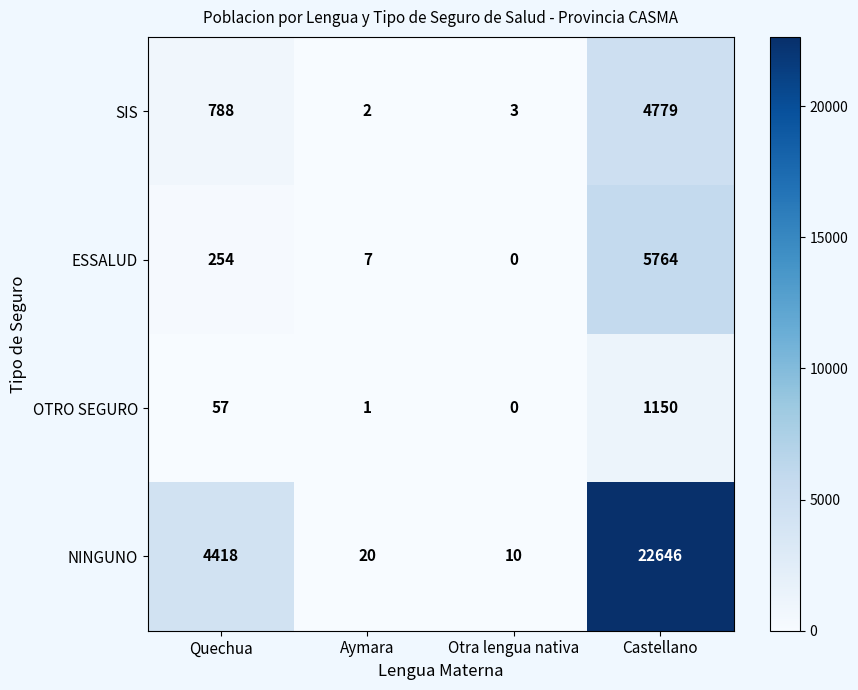

What is the difference between the highest and lowest values at Quechua?

4361